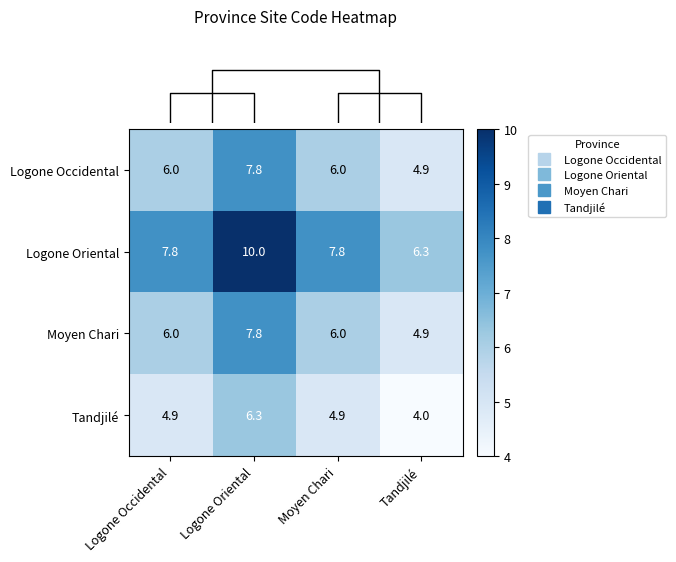

Reading left to right, transcribe all the data shown in this chart.

Logone Occidental: Logone Occidental=6.0	Logone Oriental=7.8	Moyen Chari=6.0	Tandjilé=4.9
Logone Oriental: Logone Occidental=7.8	Logone Oriental=10.0	Moyen Chari=7.8	Tandjilé=6.3
Moyen Chari: Logone Occidental=6.0	Logone Oriental=7.8	Moyen Chari=6.0	Tandjilé=4.9
Tandjilé: Logone Occidental=4.9	Logone Oriental=6.3	Moyen Chari=4.9	Tandjilé=4.0